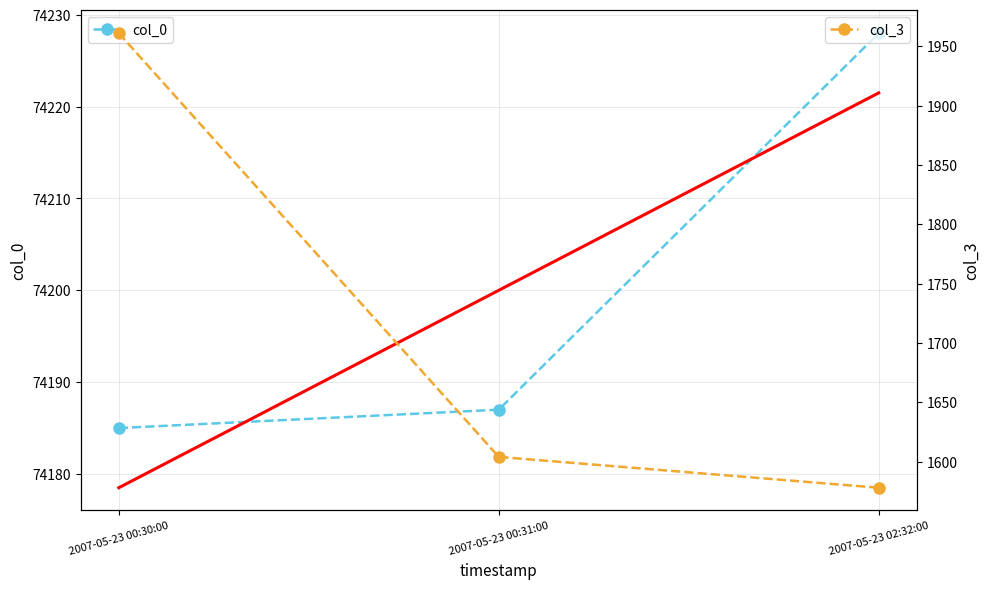

Where does the col_3 series first go above 1604?

2007-05-23 00:30:00